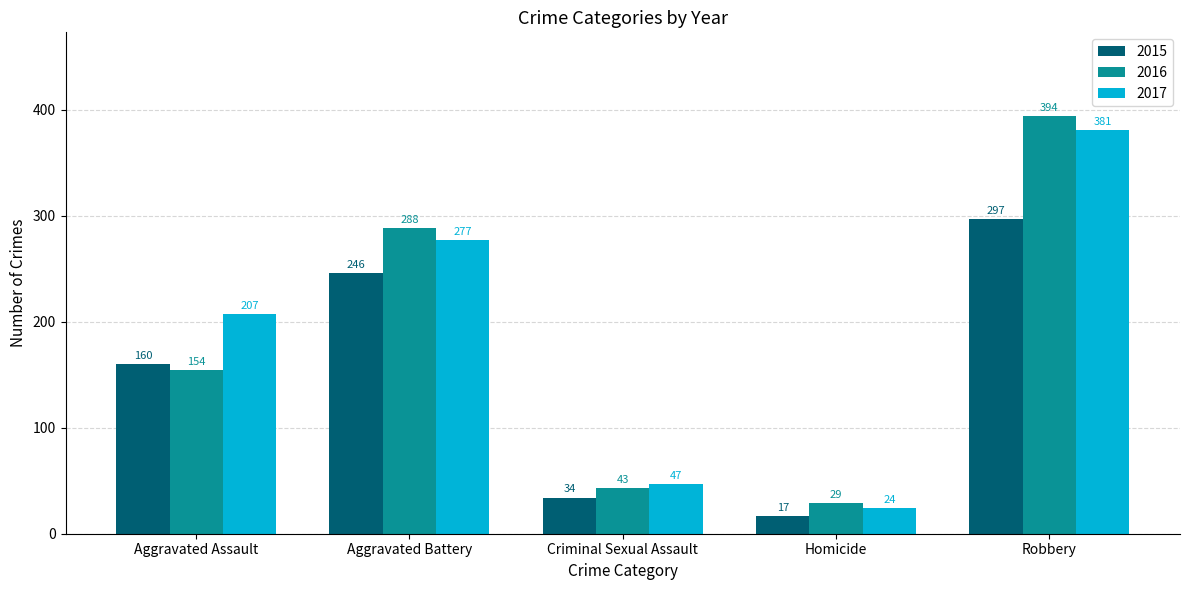

Which label corresponds to the smallest value in the chart?

Homicide